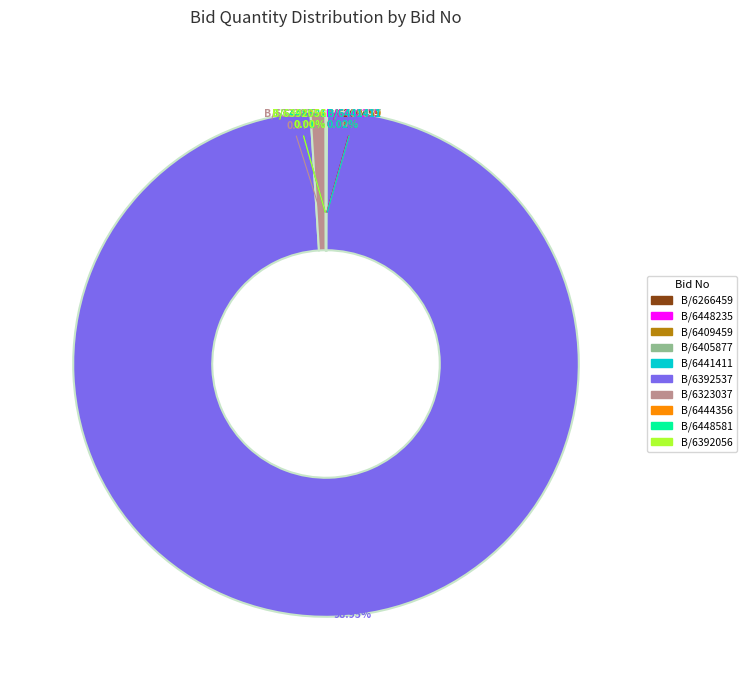

Is there any slice that represents more than half of the pie?

Yes